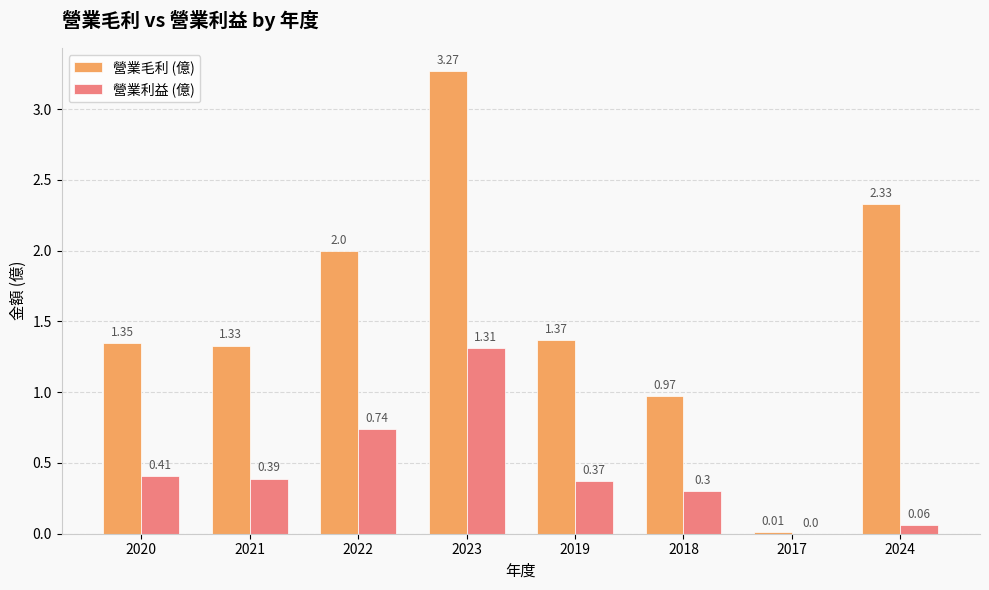

At which category is the sum across all series the highest?

2023